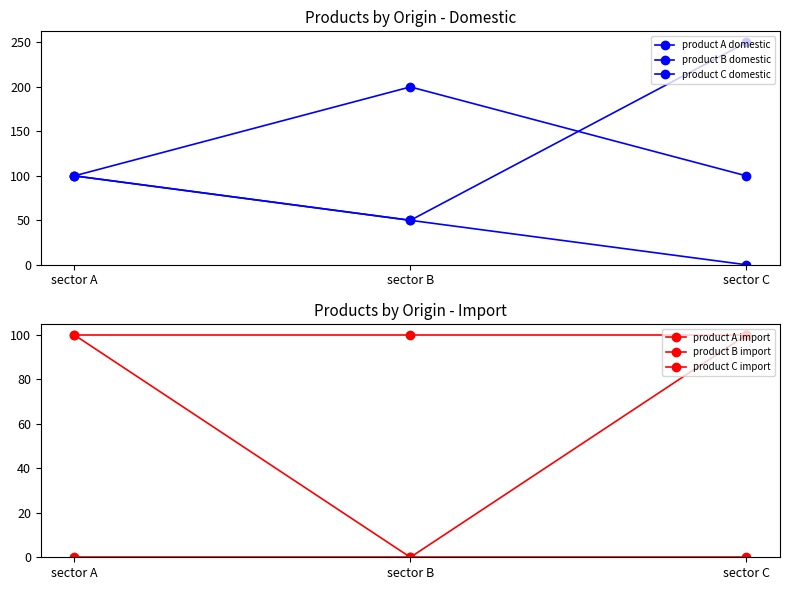

What is the average value of the product B domestic series?

133